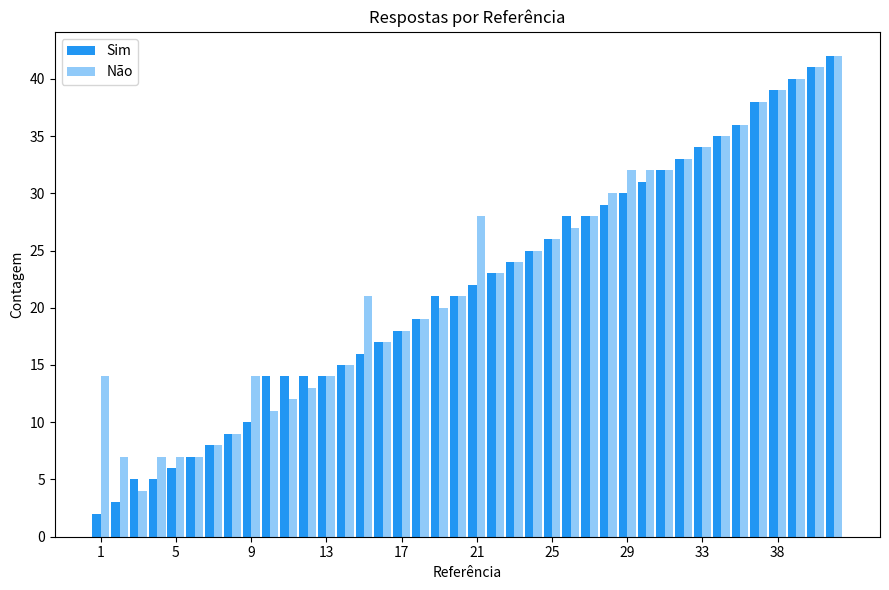

What is the maximum value shown in the chart?

42